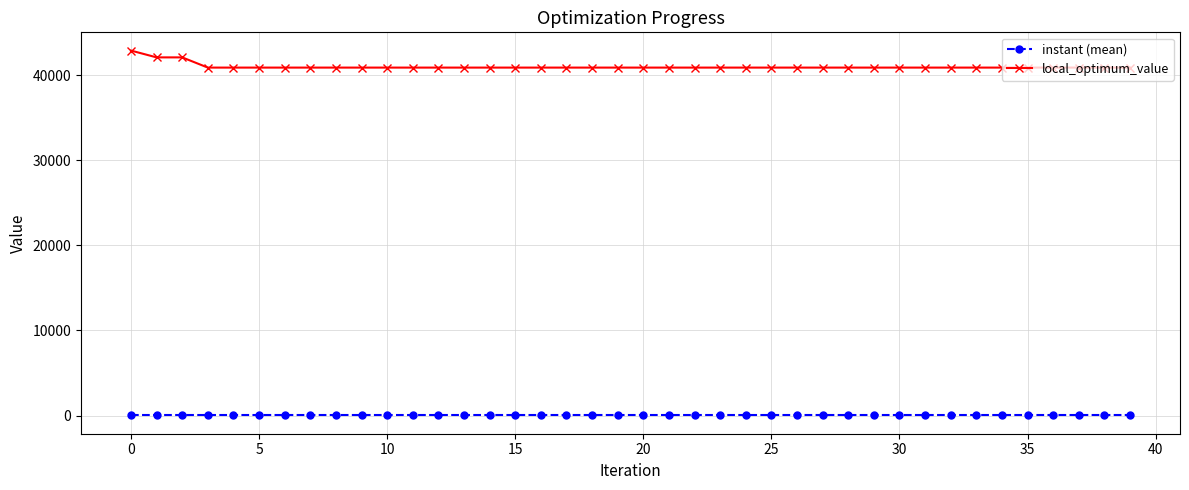

True or false: instant (mean) and local_optimum_value intersect in this chart.

False